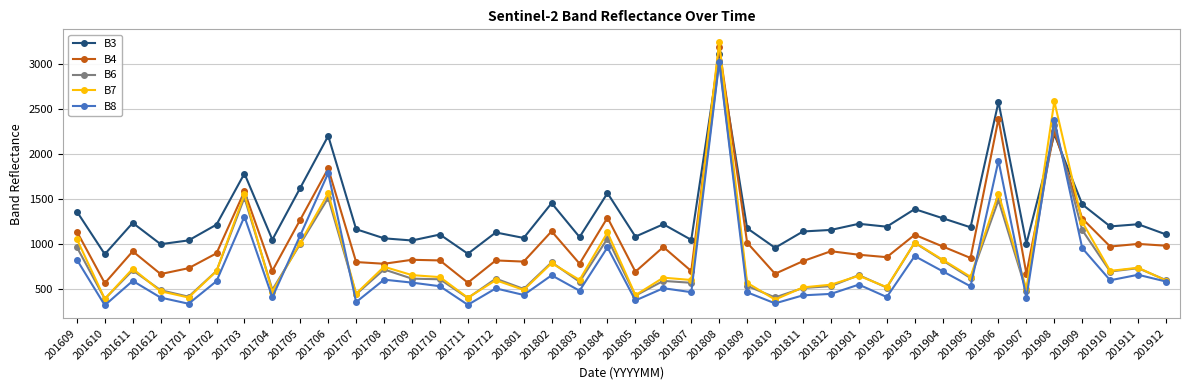

What is the minimum value for B4?

567